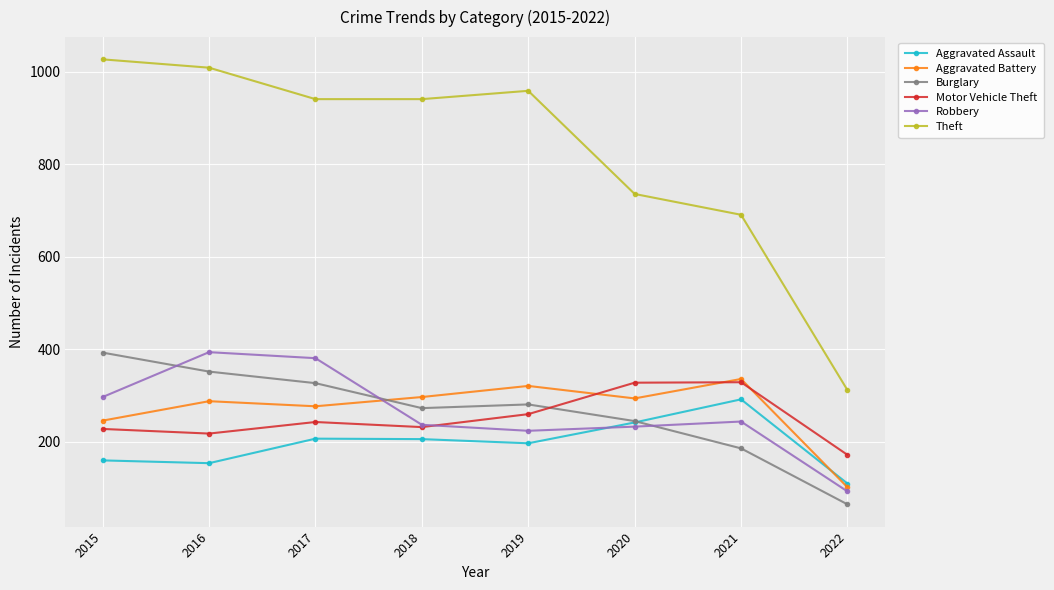

What are all the series names shown in the legend?

Aggravated Assault, Aggravated Battery, Burglary, Motor Vehicle Theft, Robbery, Theft